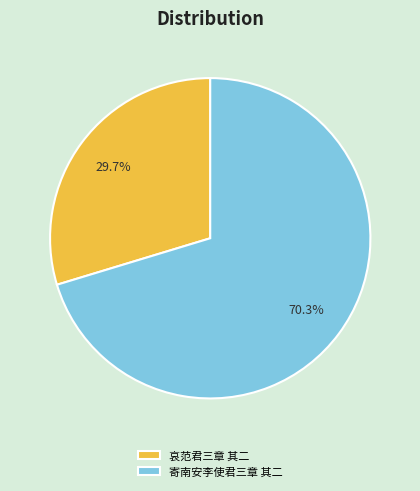

Count the number of slices in the pie.

2